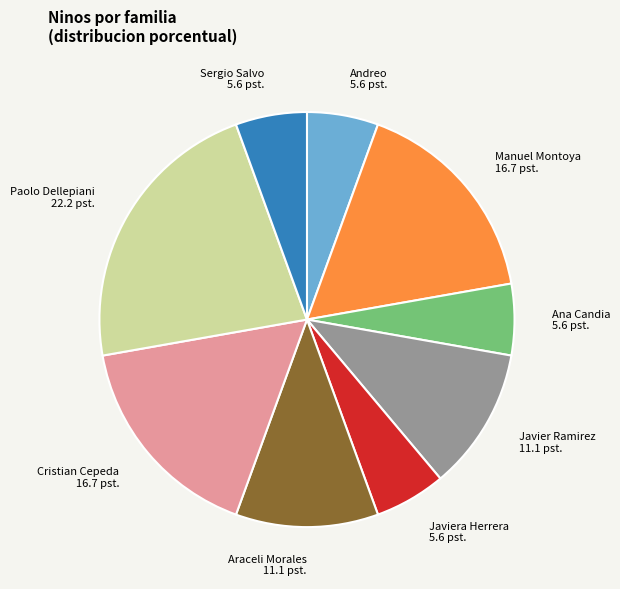

How many segments does this pie chart have?

9